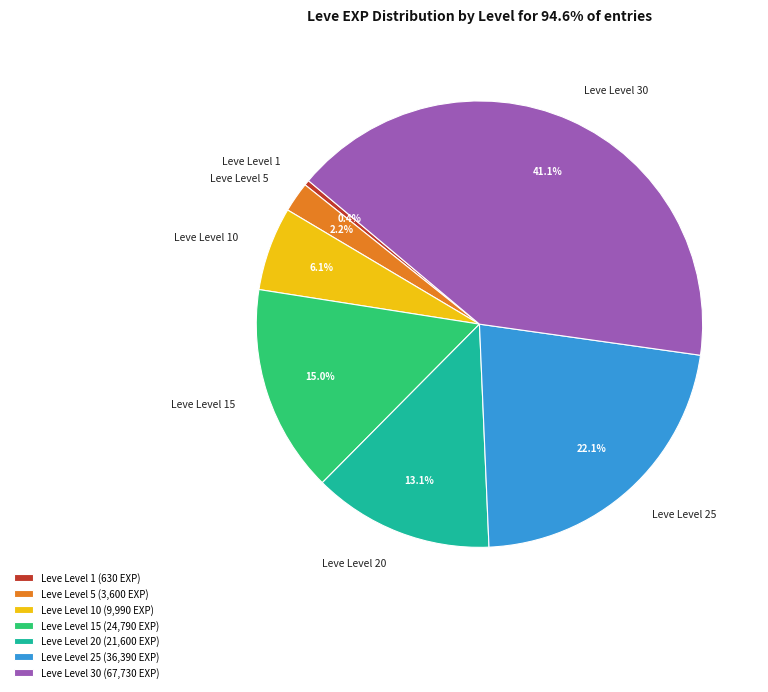

Between Leve Level 30 and Leve Level 5, which is larger?

Leve Level 30